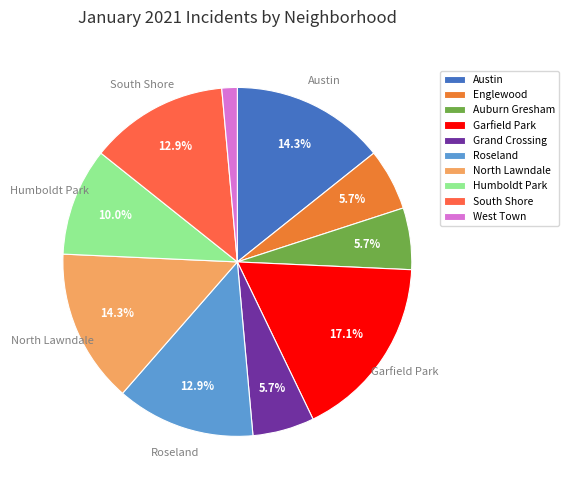

Between Garfield Park and Grand Crossing, which is larger?

Garfield Park